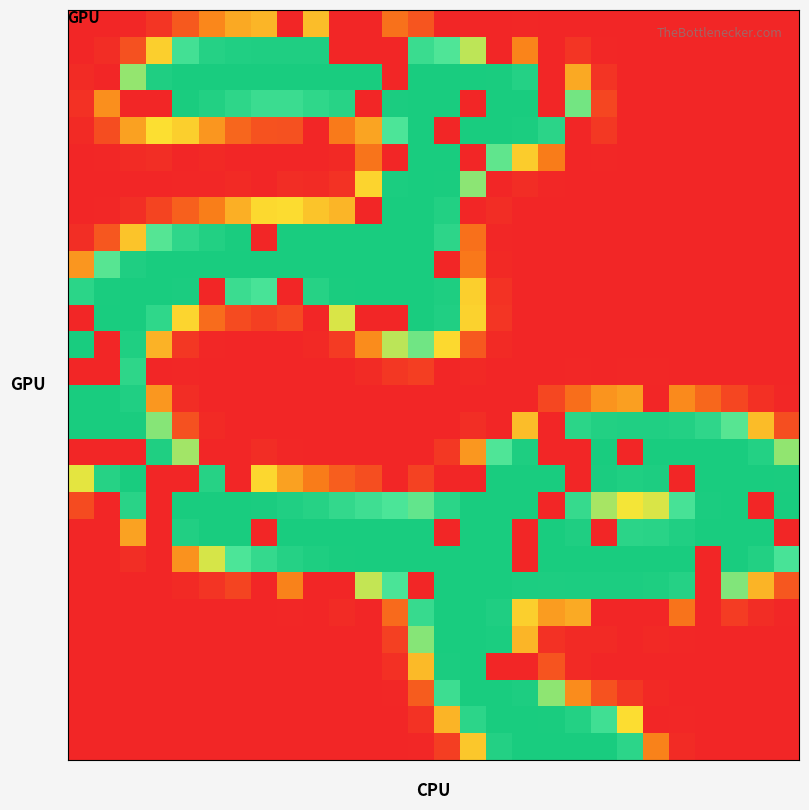

What is the maximum value shown in the chart?

255